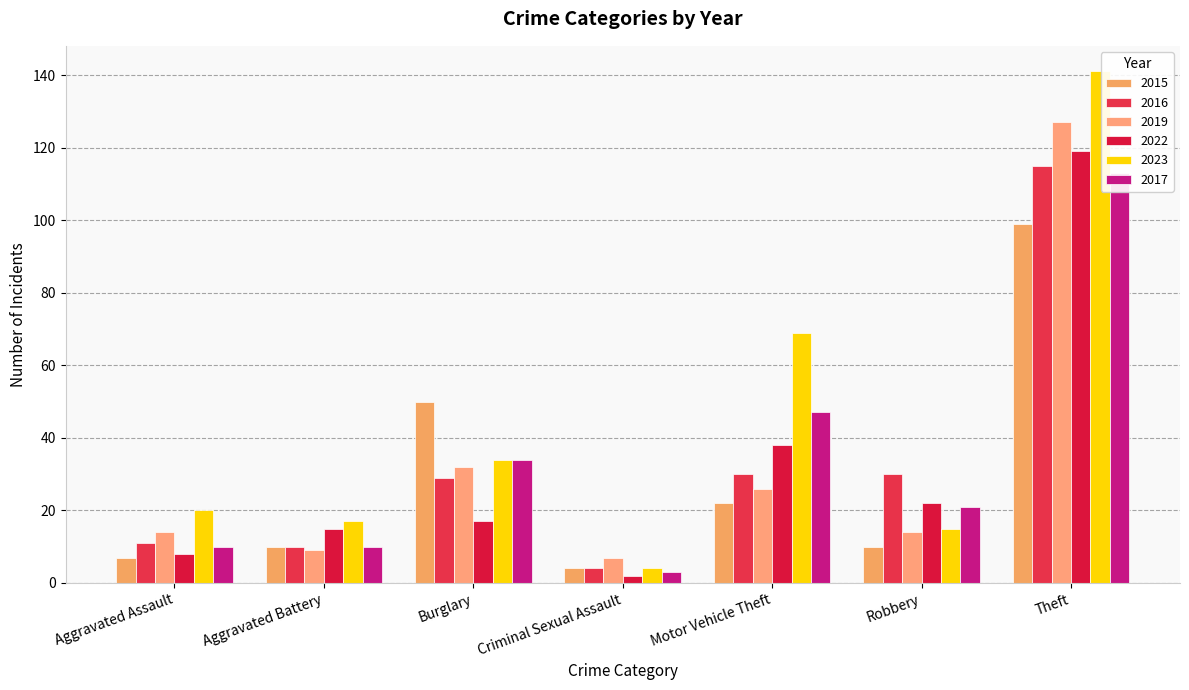

What is the difference between the maximum and minimum values in the 2022 series?

117